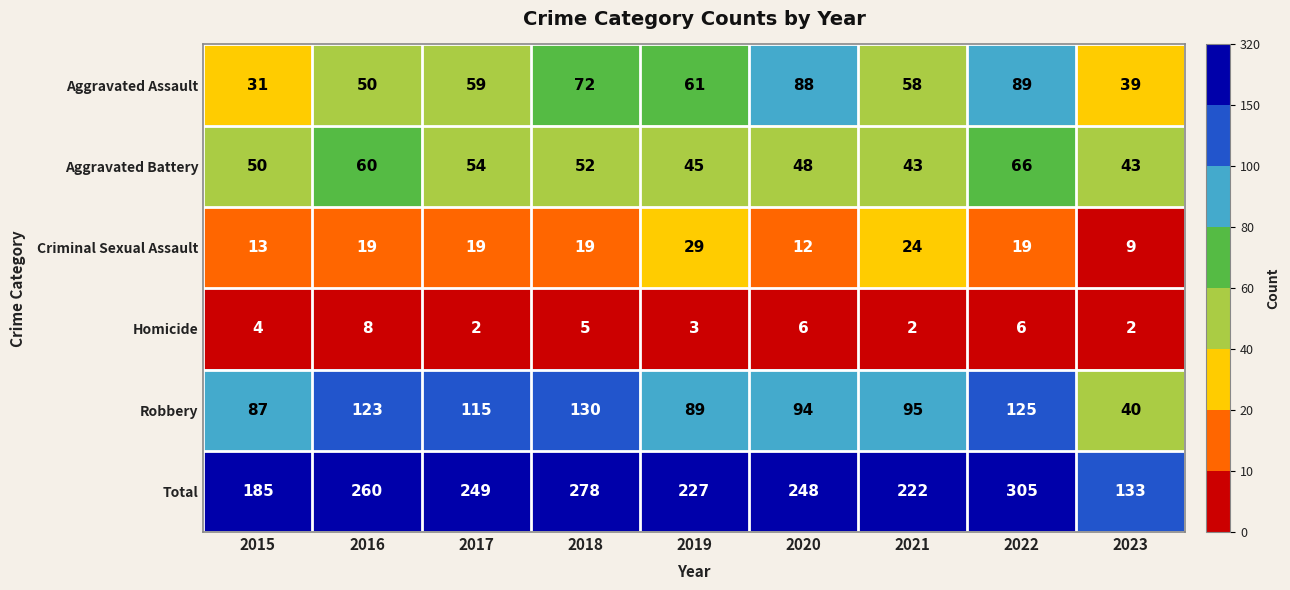

How many Homicide values are between 2 and 6?

8